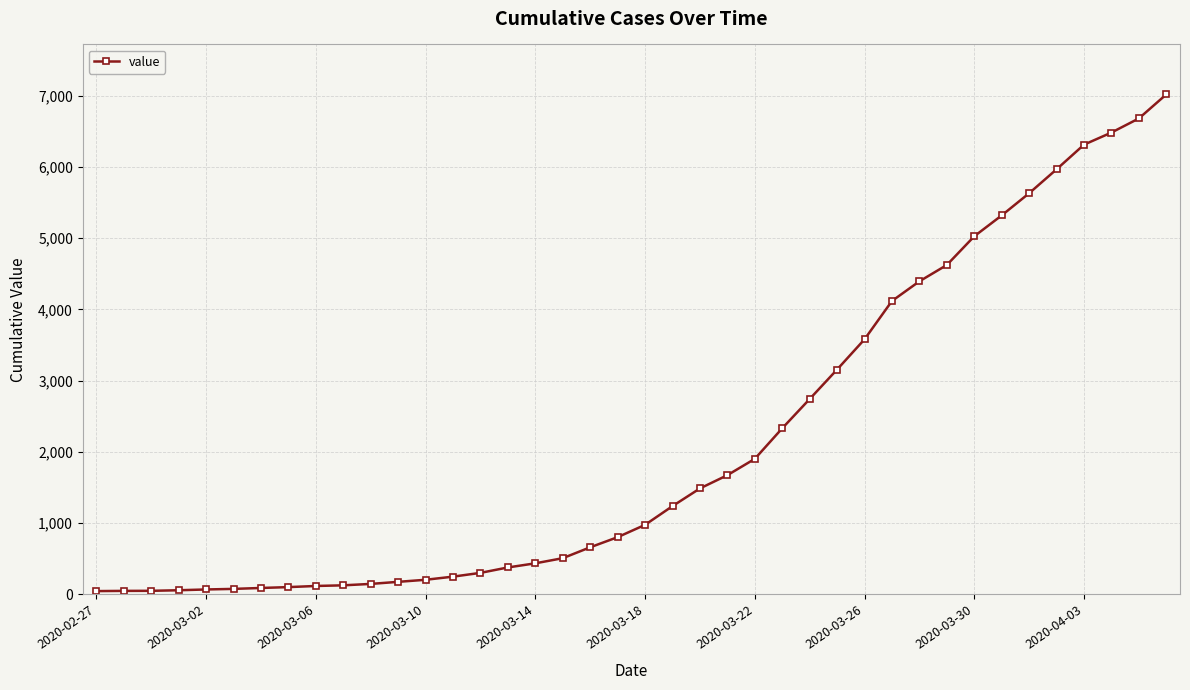

What is the value of the 28th point from the left?

3156